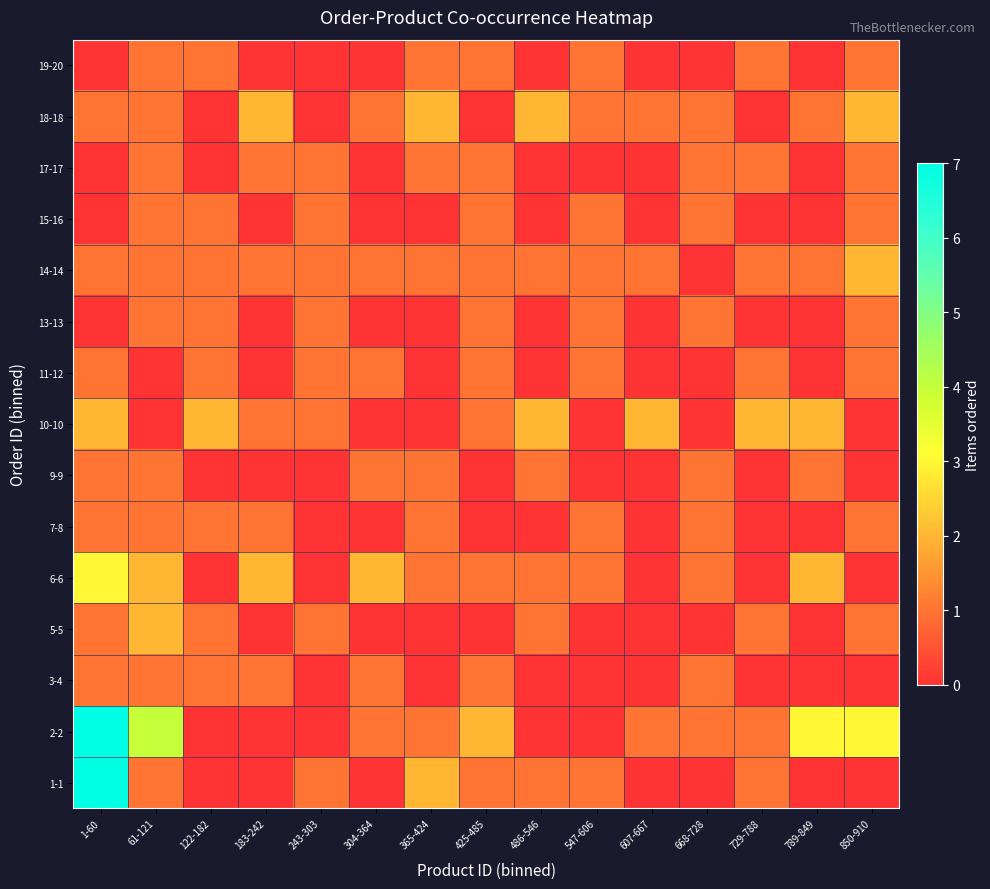

At how many categories does at least one series exceed 0?

15